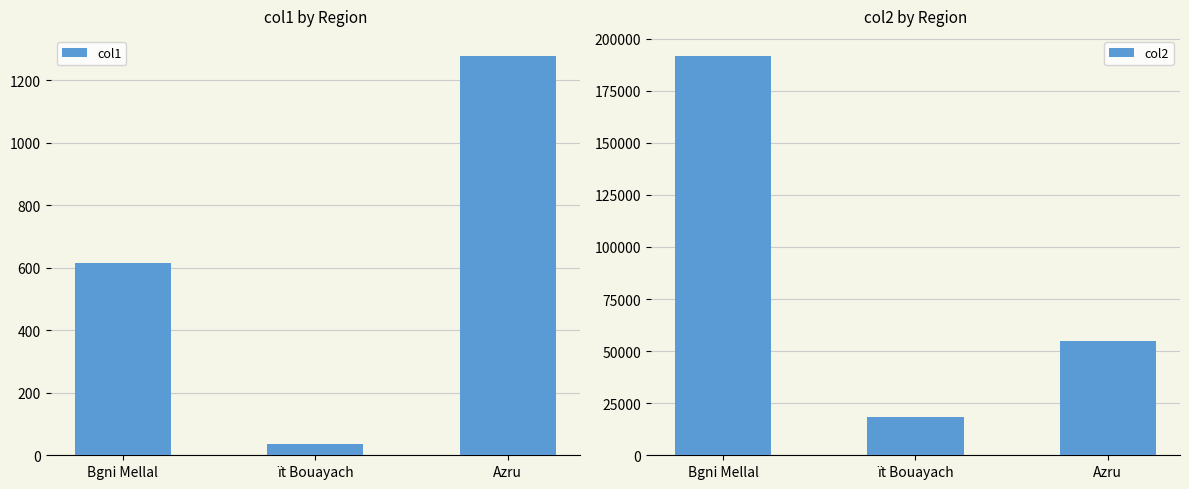

True or false: col1 has a value of 36.9 at ït Bouayach.

True